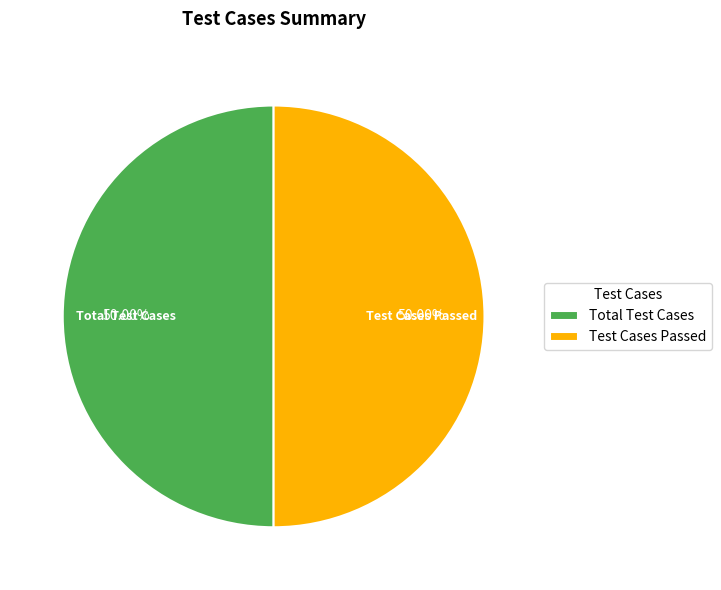

How many segments does this pie chart have?

2